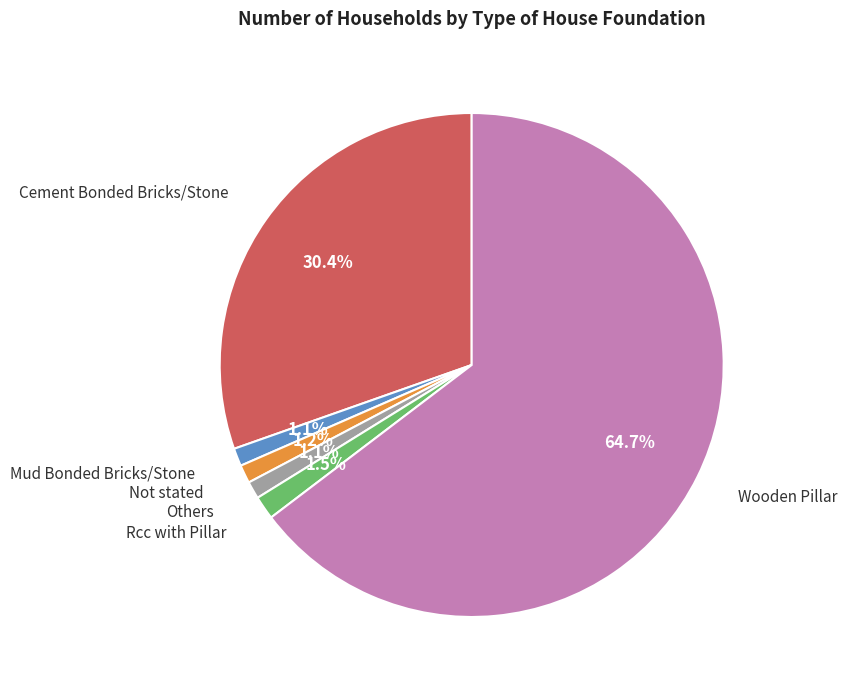

Does any single category account for the majority?

Yes